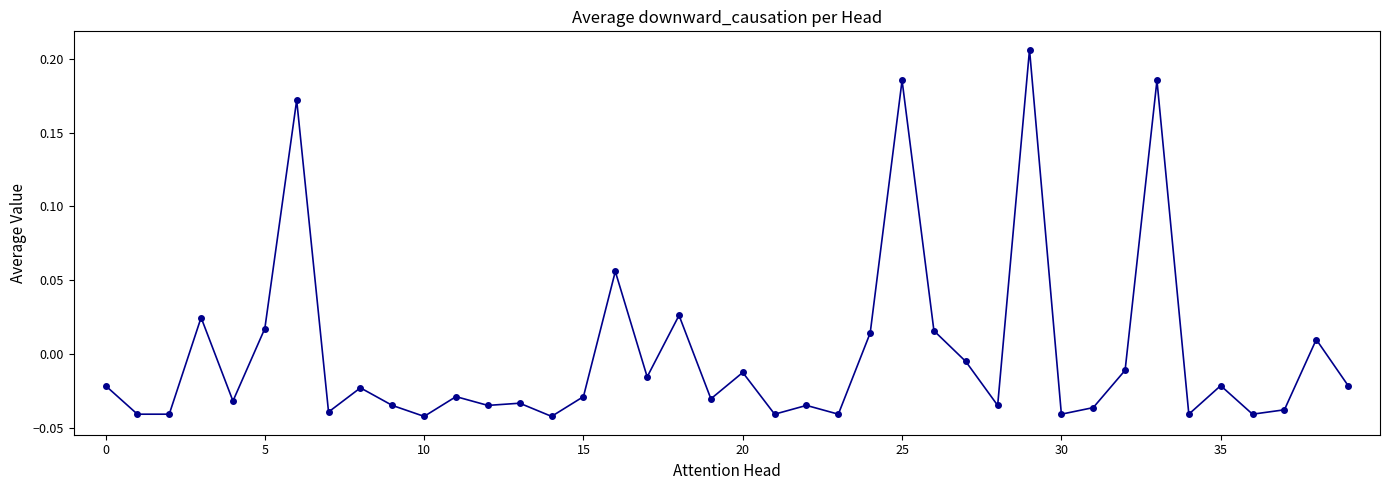

How many positive values are there?

11